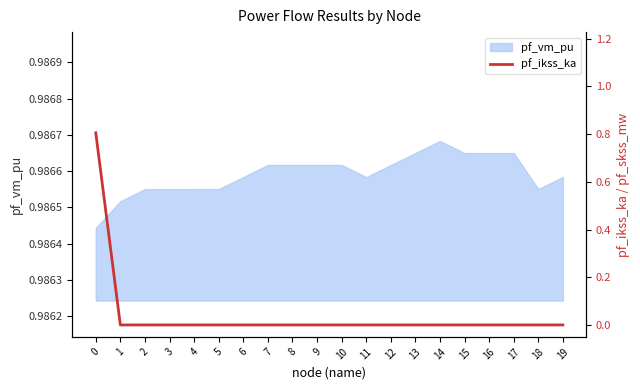

Does the chart have visible grid lines?

No